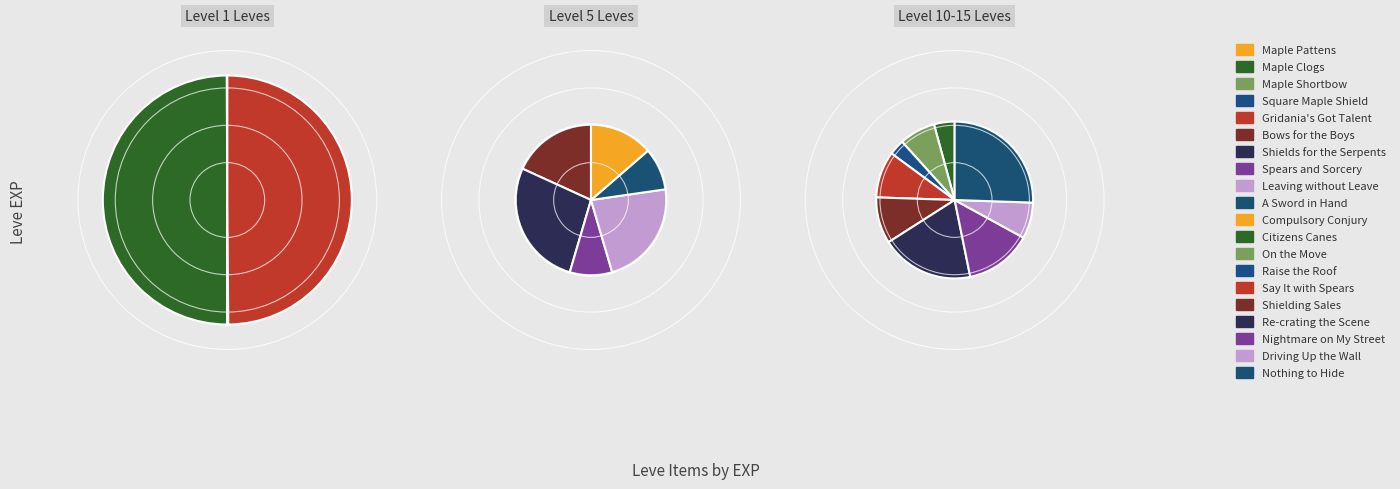

Count the number of slices in the pie.

20